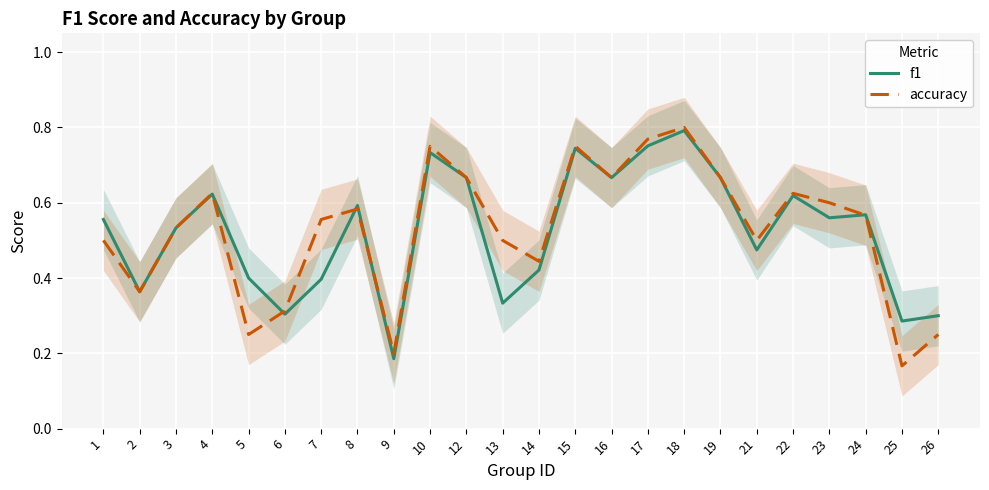

What is the difference between the maximum and minimum values in the accuracy series?

0.6